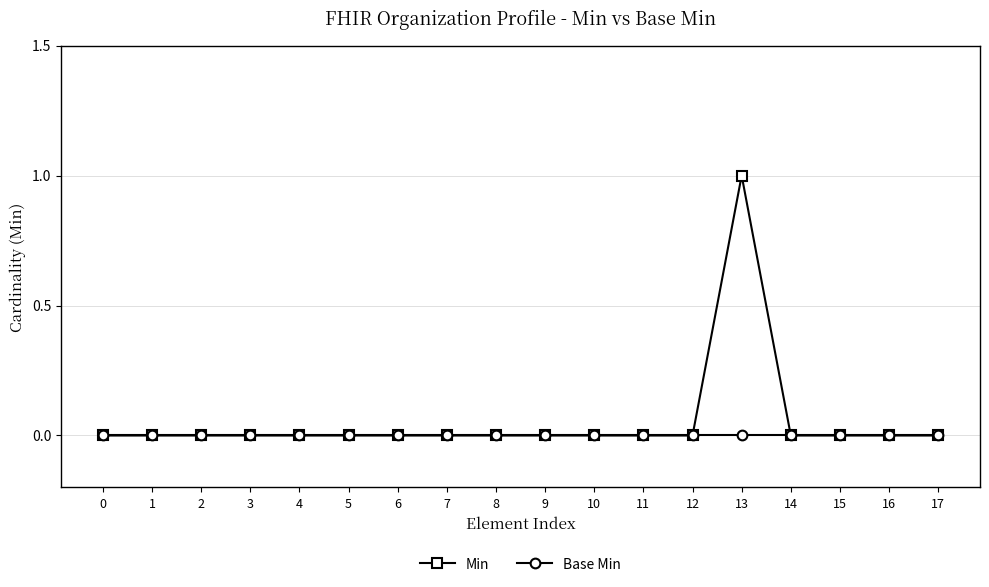

At which category is the sum across all series the highest?

13